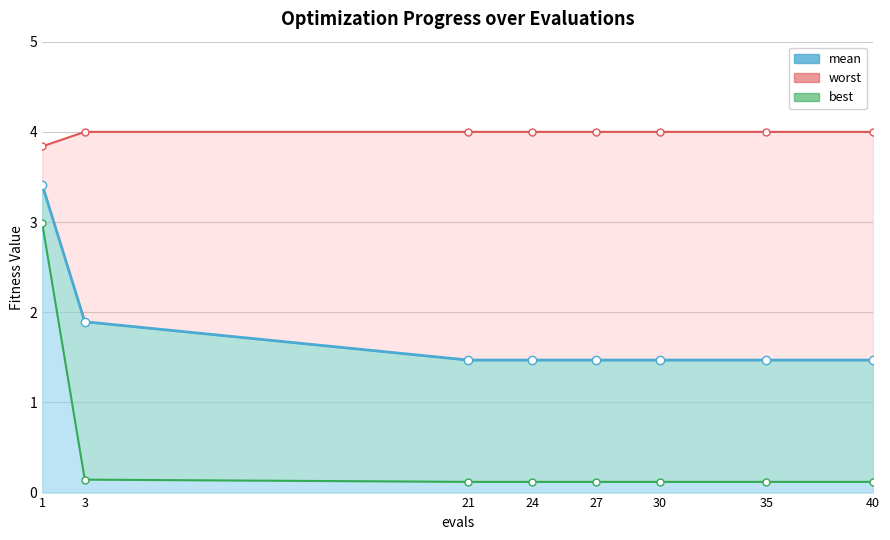

The mean series shows 2.4 at 21. True or false?

False